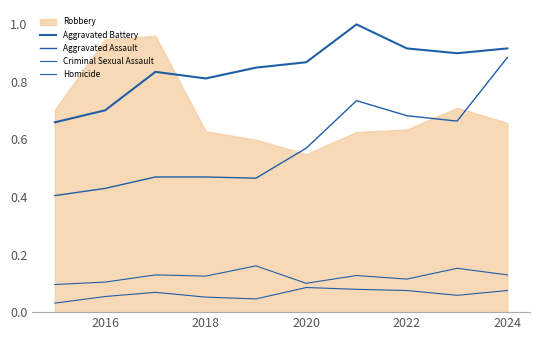

True or false: Aggravated Battery and Homicide cross at least once.

False